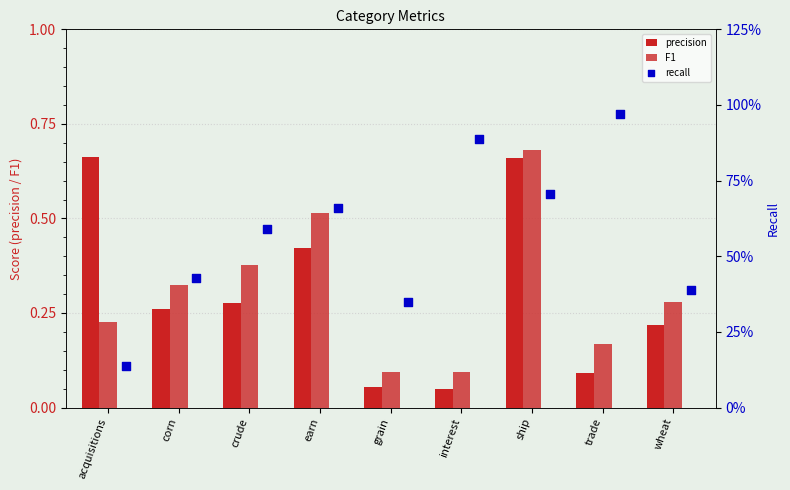

What are all the series names shown in the legend?

precision, F1, recall